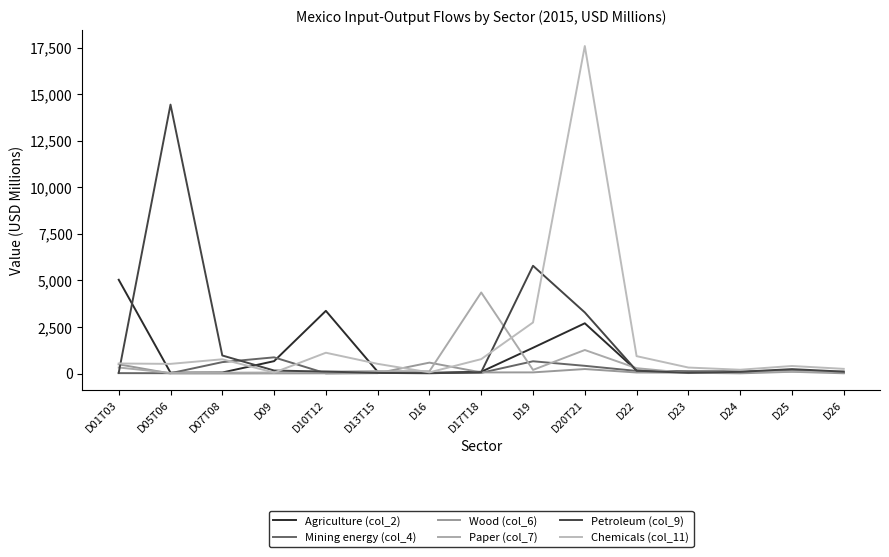

What is the minimum value shown in the chart?

2.6